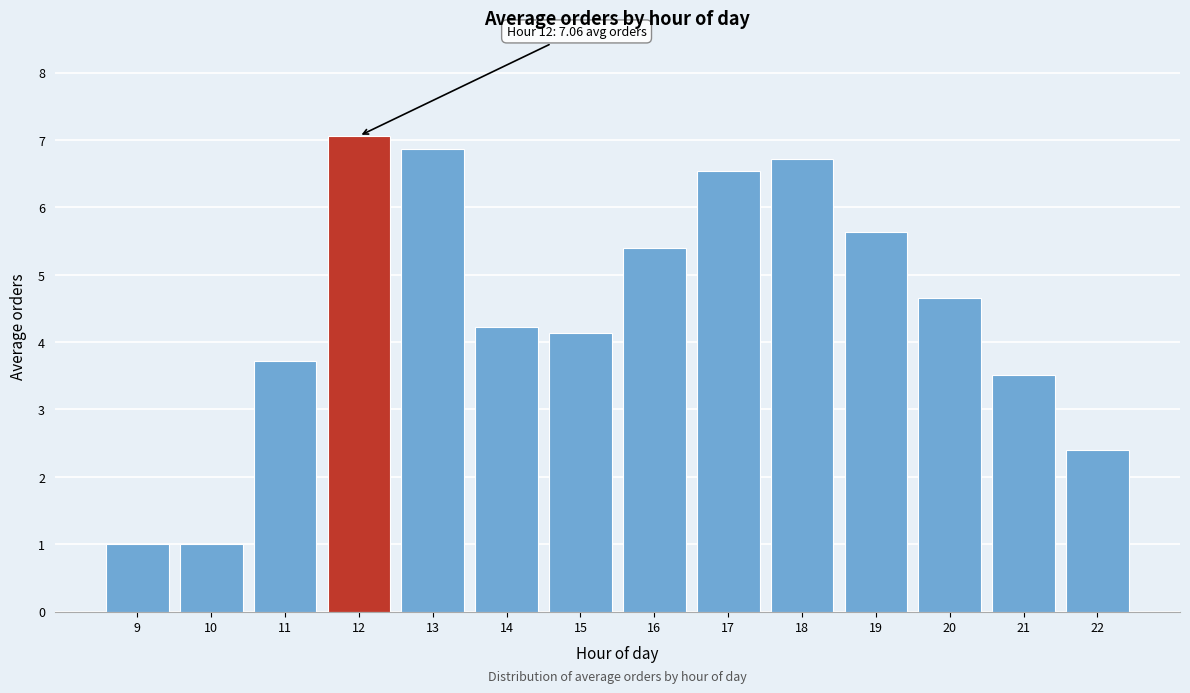

Reading left to right, what are all the values shown in this chart?

9=1.0	10=1.0	11=3.7	12=7.1	13=6.9	14=4.2	15=4.1	16=5.4	17=6.5	18=6.7	19=5.6	20=4.7	21=3.5	22=2.4